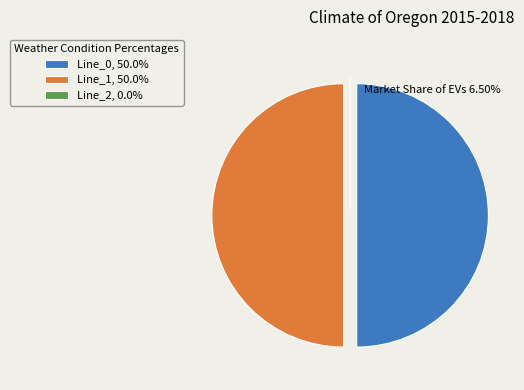

Approximately how many times larger is the value at Line_1, 50.0% compared to Line_0, 50.0%?

1.0